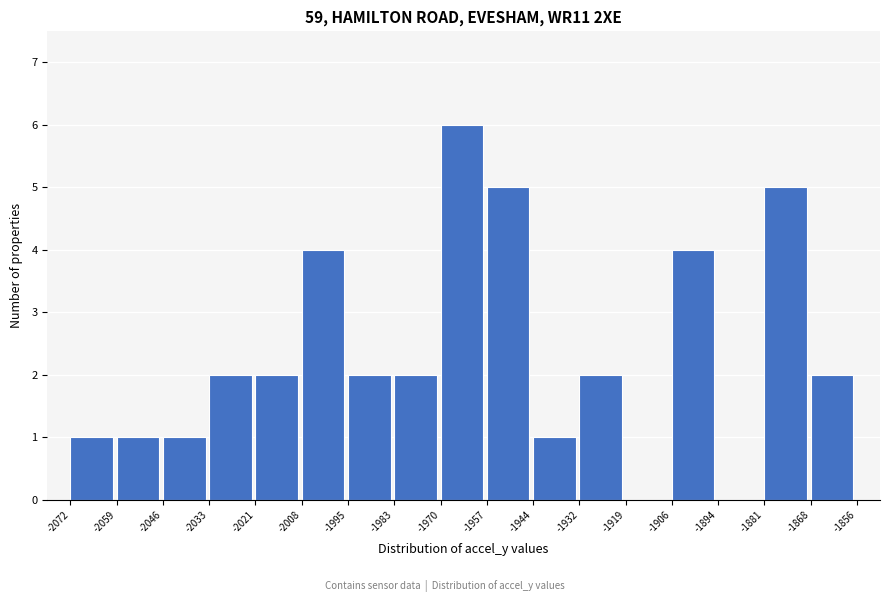

Over which range of the x-axis is the bar tallest?

-1970 to -1957